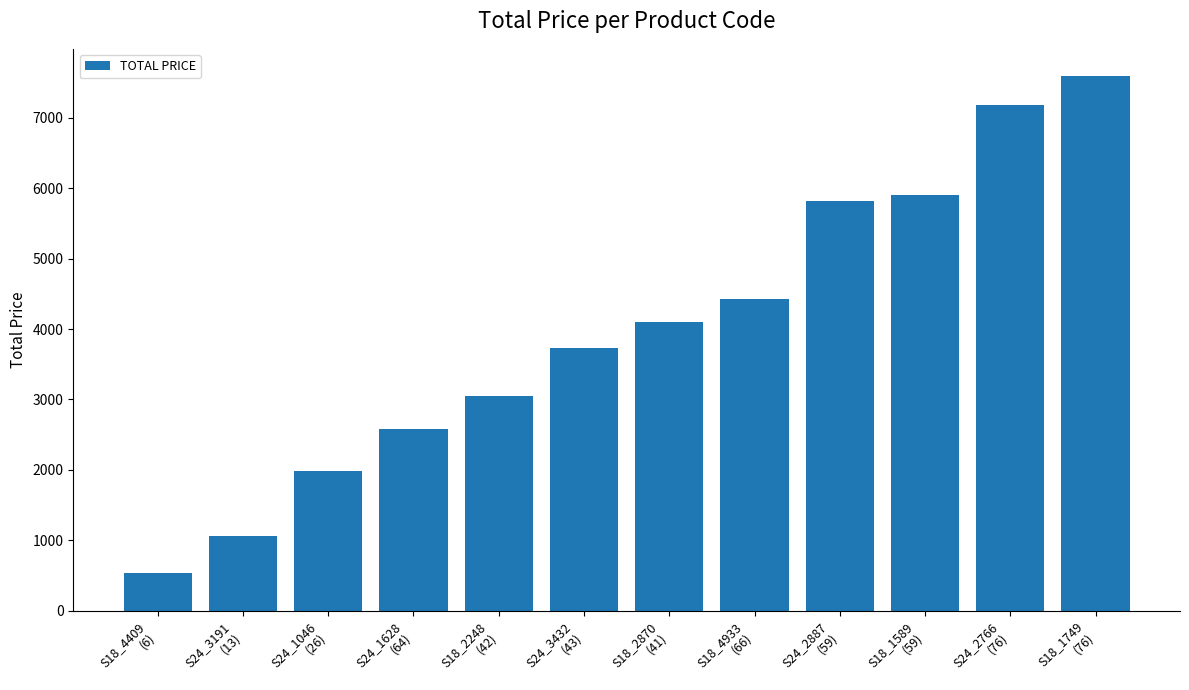

Between S24_1628
(64) and S18_1749
(76), which is larger?

S18_1749
(76)